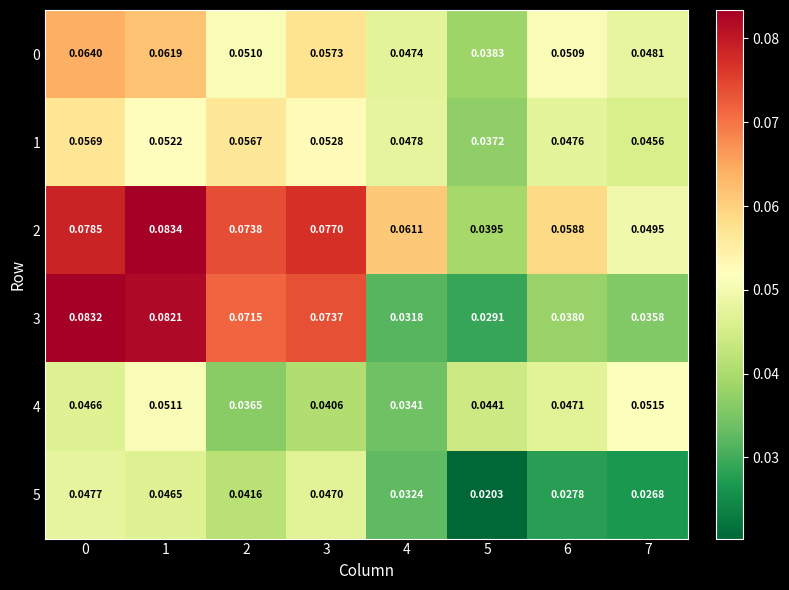

Is the value of 3 at 3 greater than the value of 2 at 4?

Yes